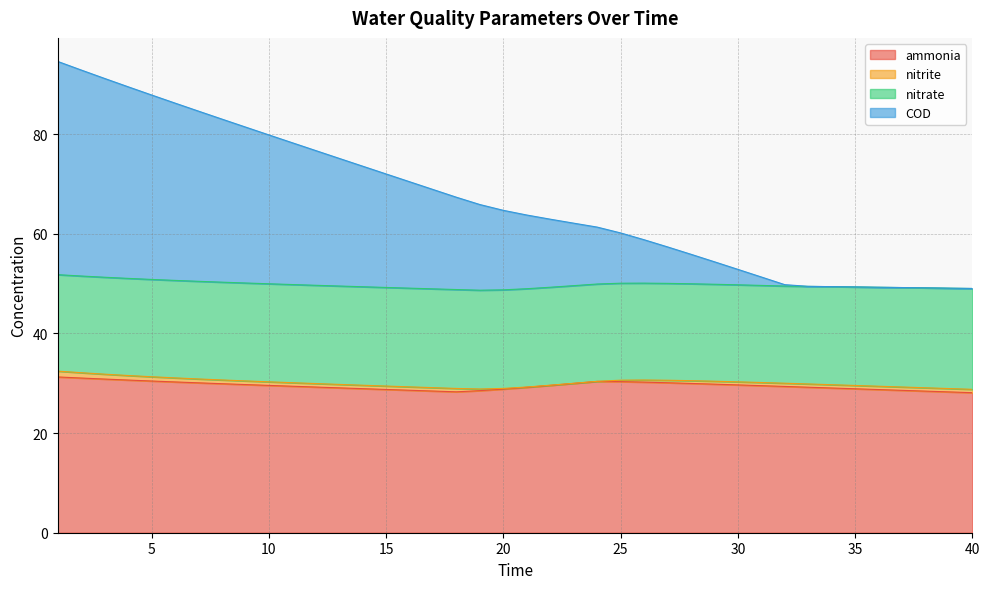

What is the difference between the maximum and minimum values in the ammonia series?

3.2